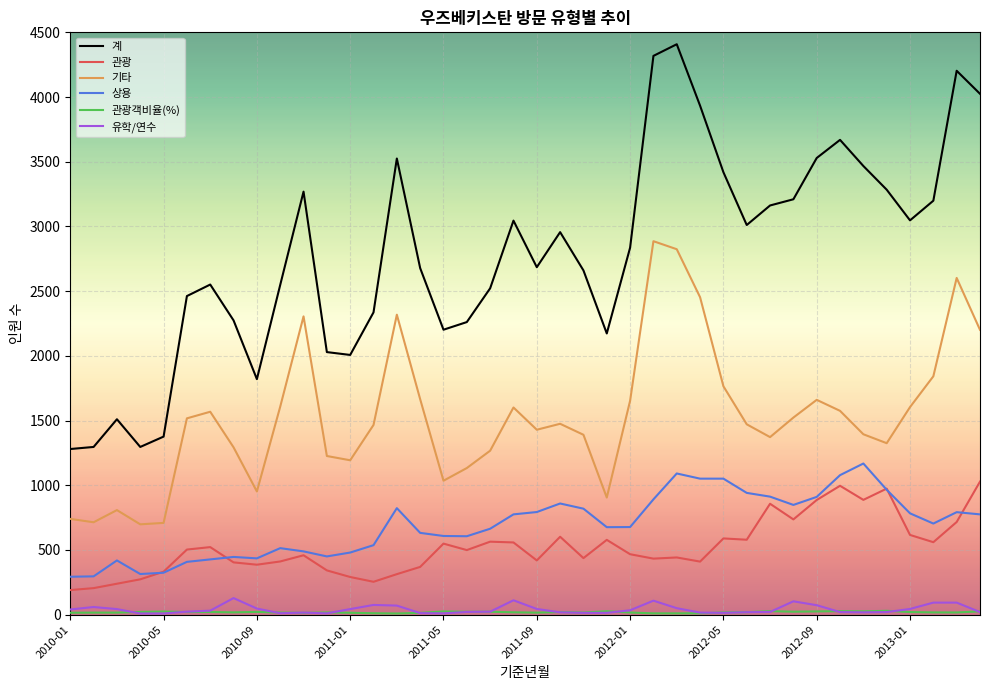

What is the smallest value displayed?

8.9